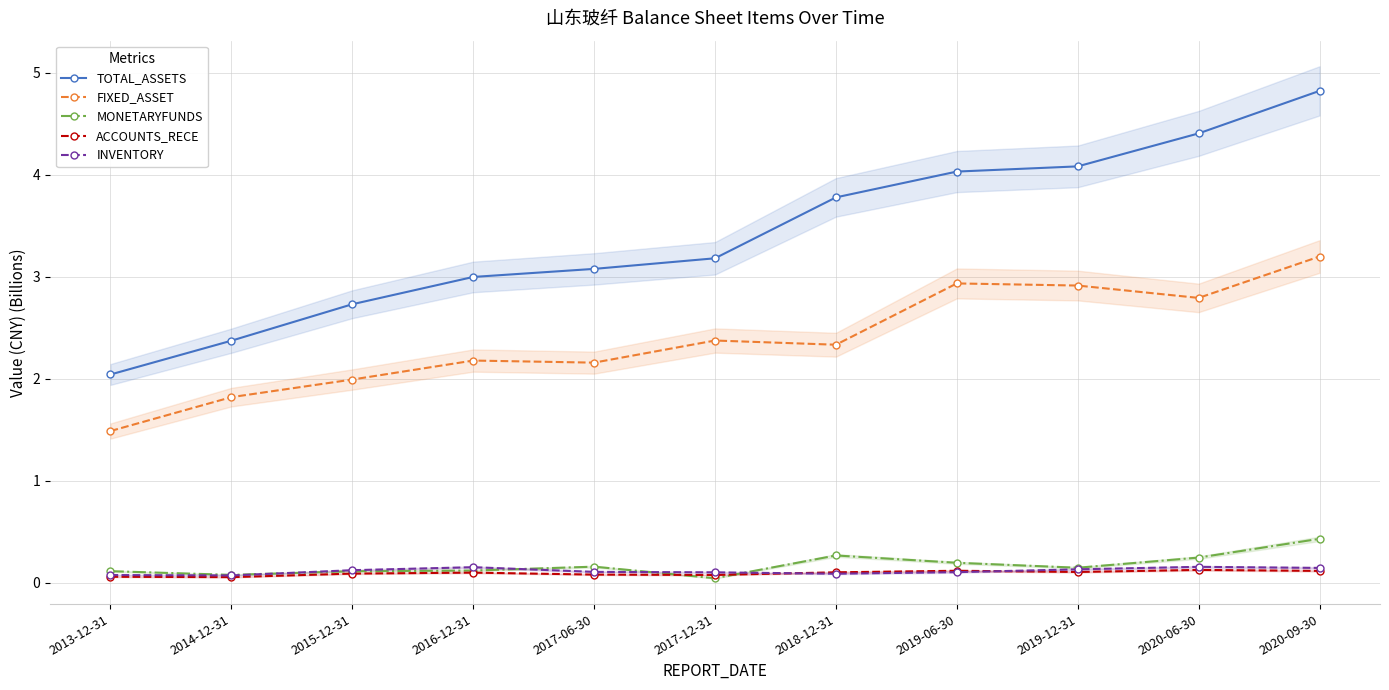

At 2017-06-30, list the series in order from largest to smallest.

TOTAL_ASSETS, FIXED_ASSET, MONETARYFUNDS, INVENTORY, ACCOUNTS_RECE